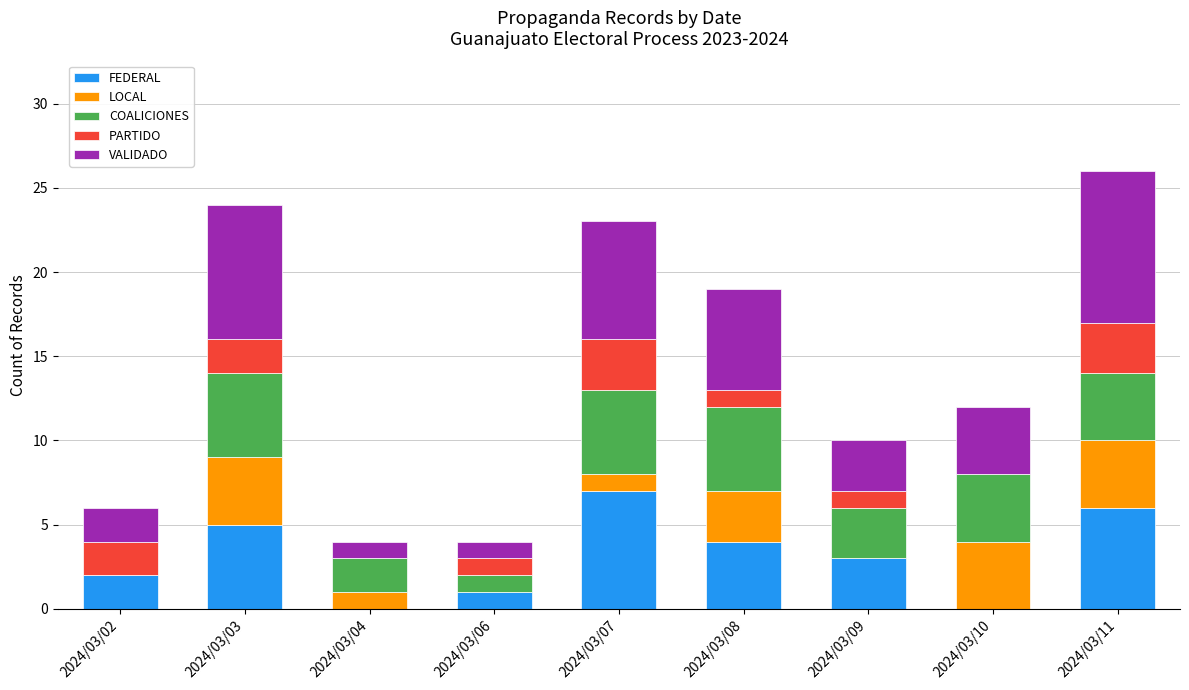

At which label does FEDERAL reach its peak?

2024/03/07